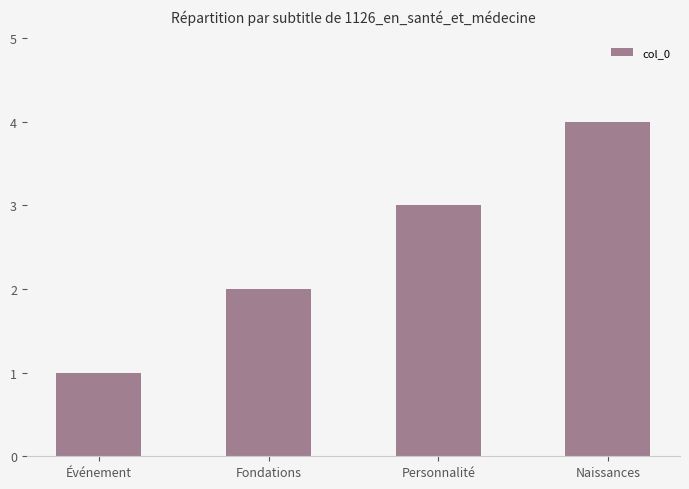

What is the sum of all values?

10